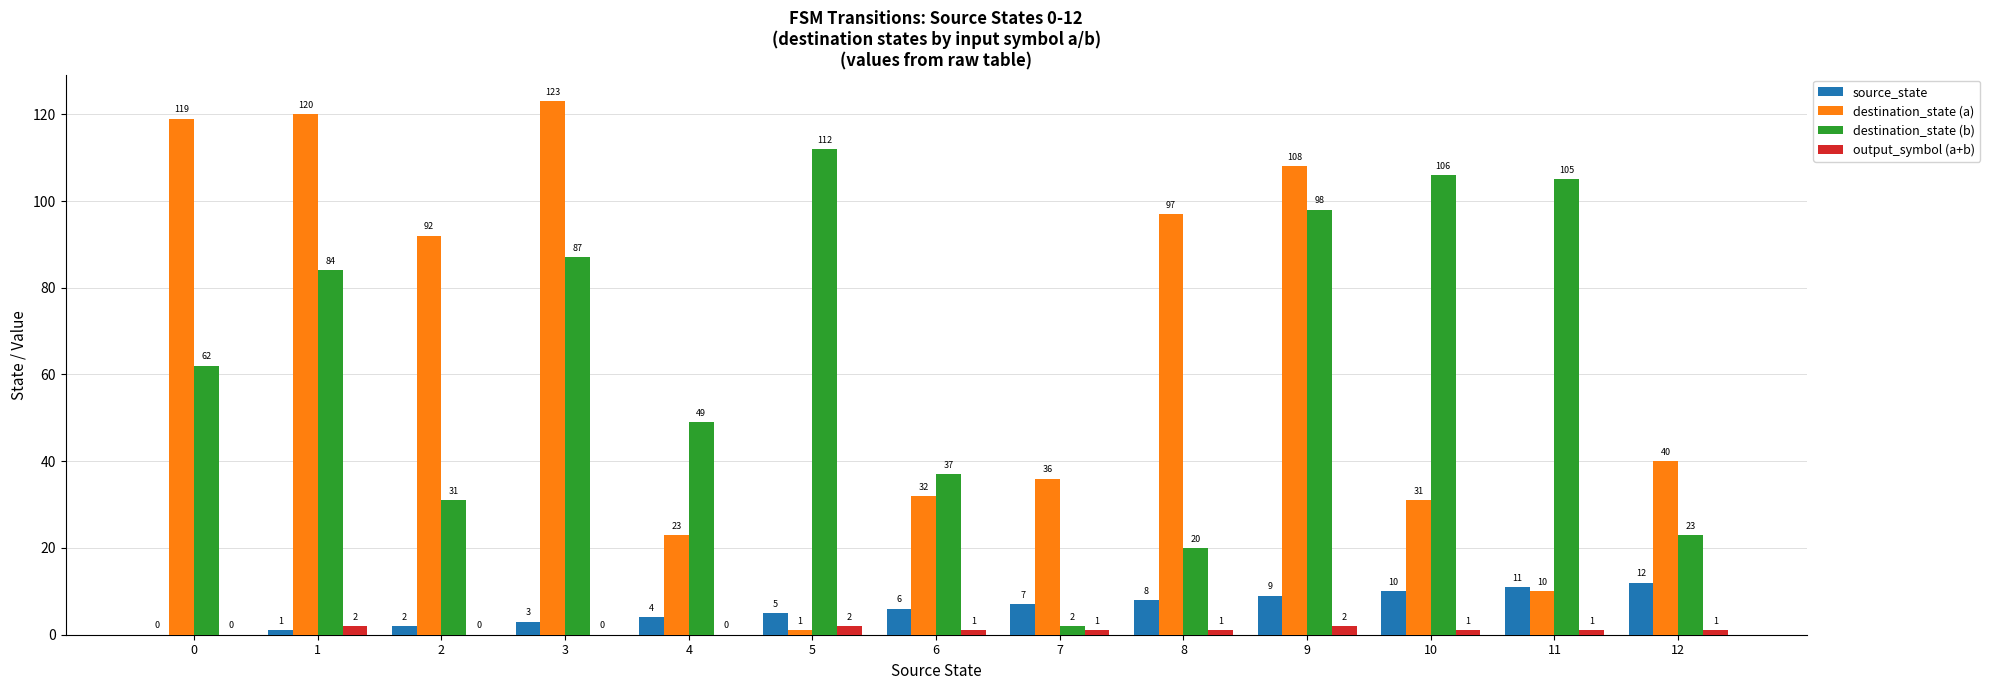

What is the maximum value for destination_state (b)?

112